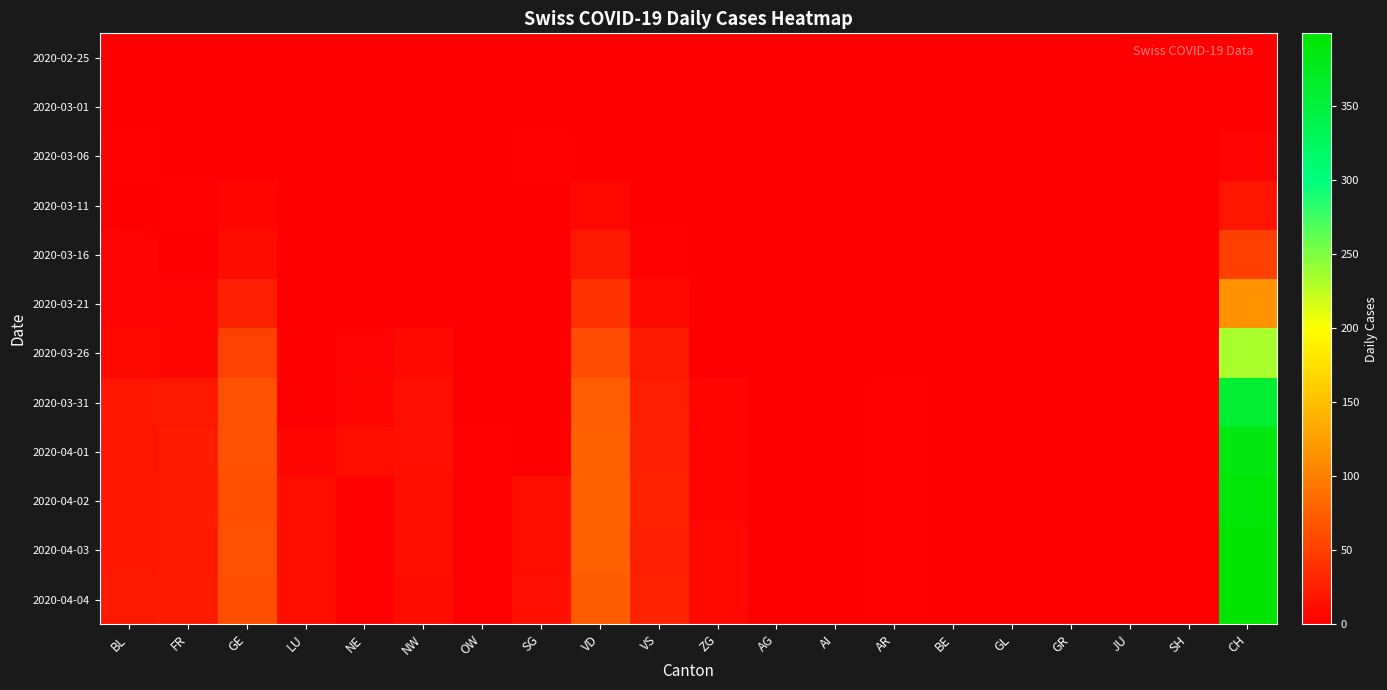

At which category does the chart reach its peak across all series?

CH